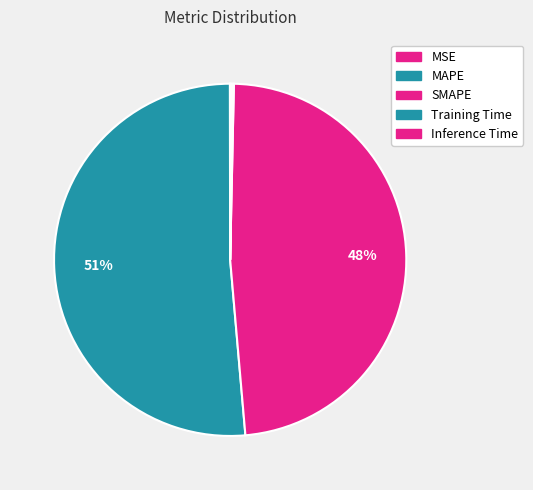

What is the total percentage of SMAPE and Inference Time?

48.5%